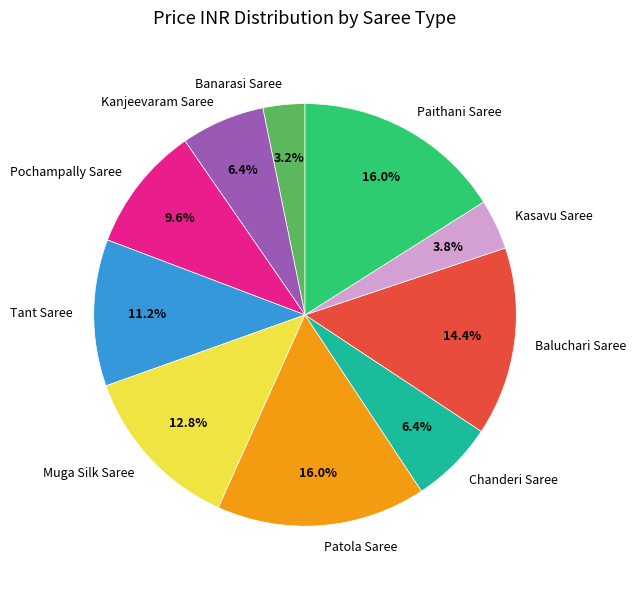

Does Kasavu Saree represent more than half of the total?

No